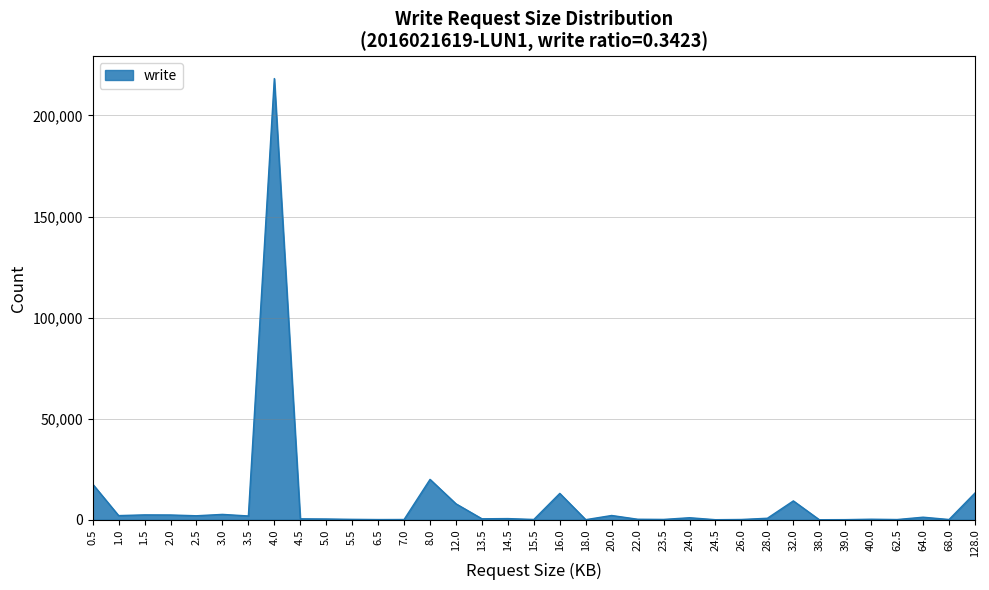

Count the number of categories in the chart.

35